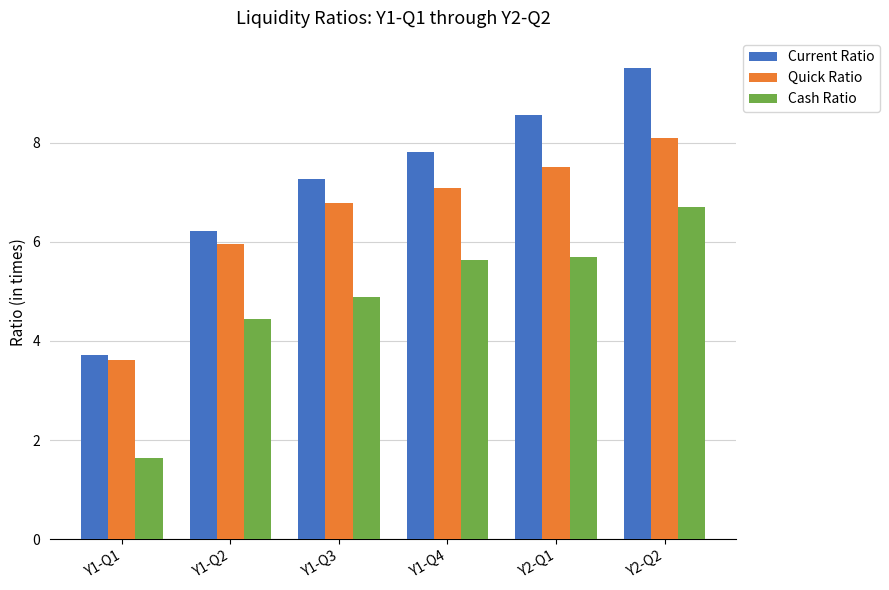

At which category does the chart reach its minimum across all series?

Y1-Q1